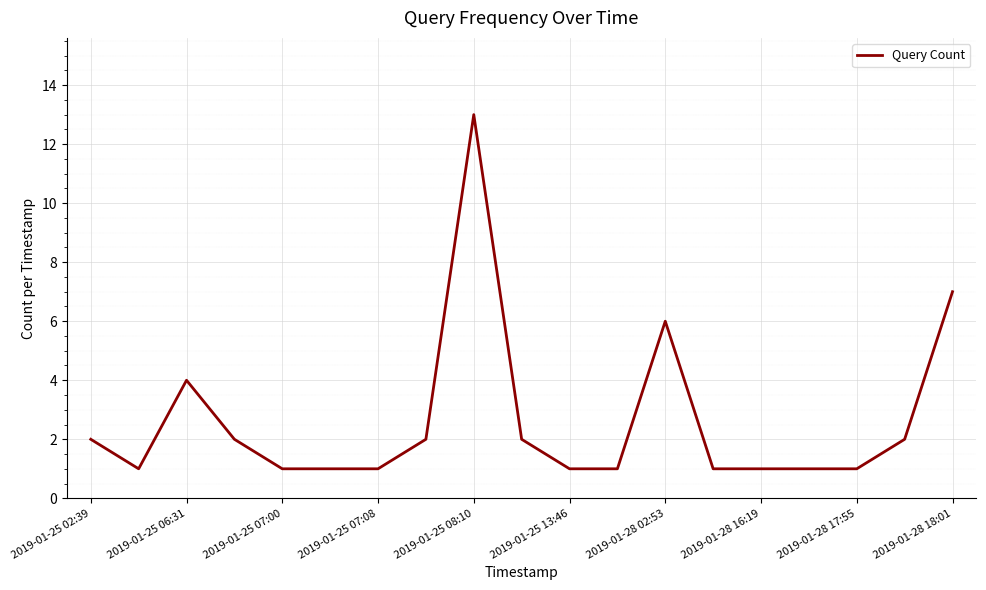

What is the difference between the maximum and minimum values?

12